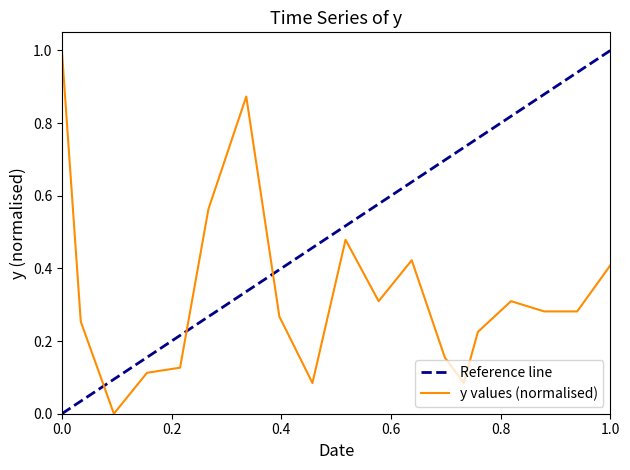

True or false: the data shows 1.1 at 2020-03-17.

False